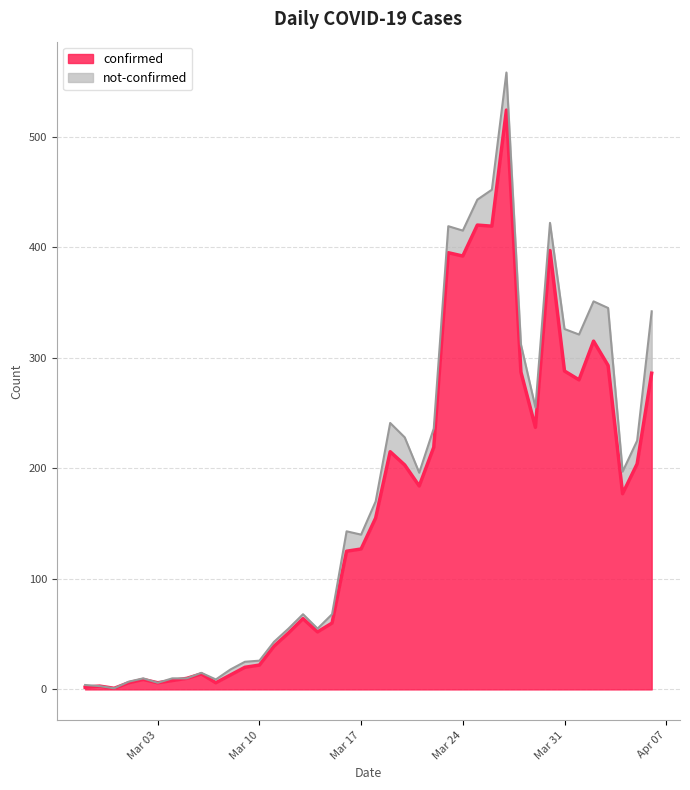

What is the highest value of the confirmed series?

524